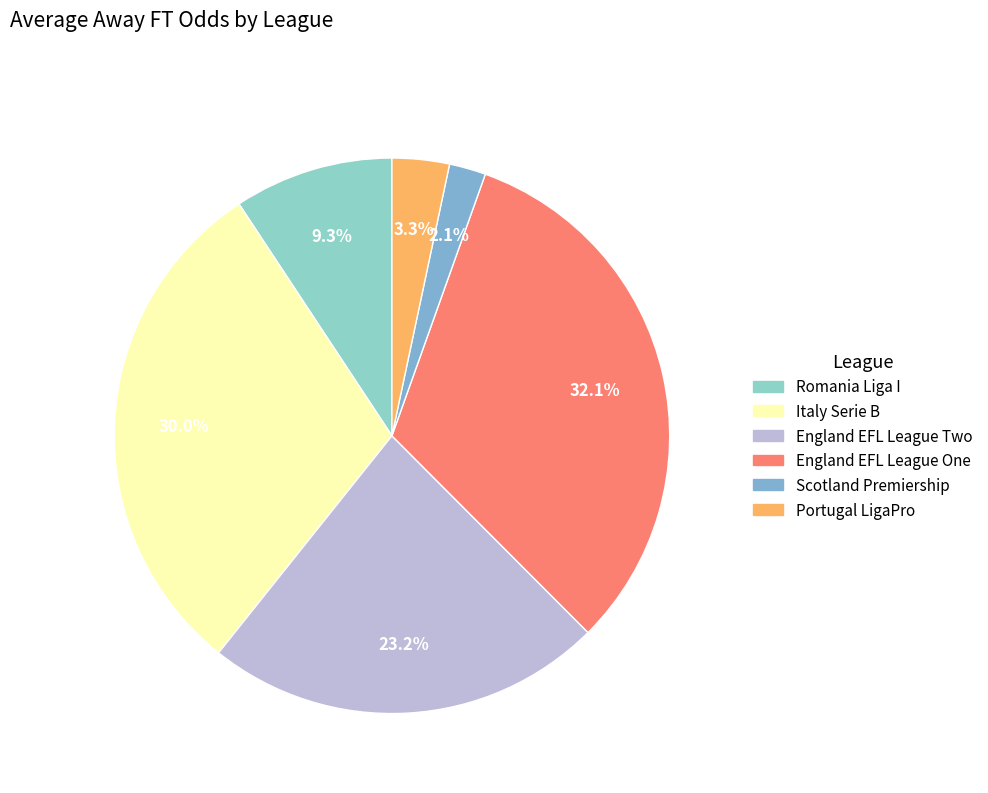

What is the total percentage of Romania Liga I and England EFL League Two?

32.5%